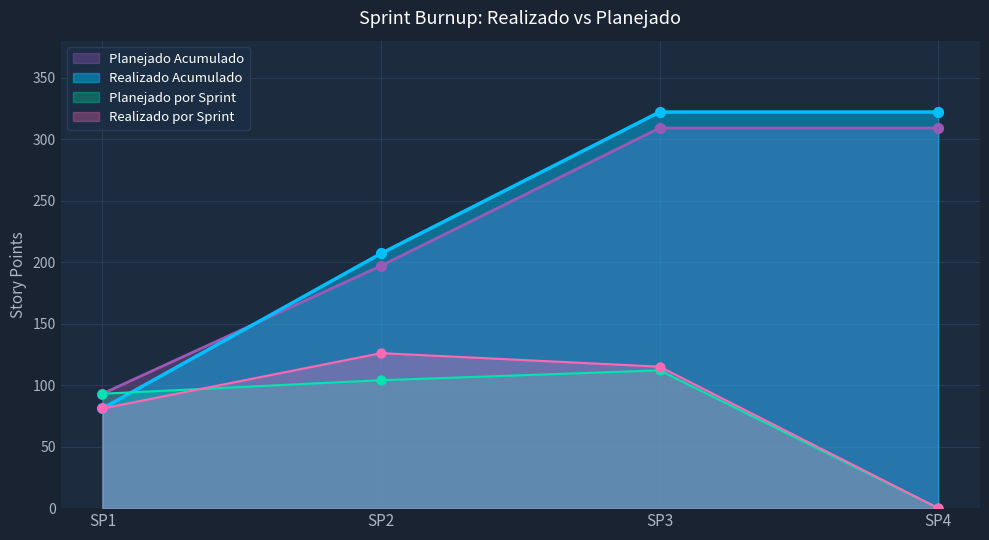

What is the total value across all series at SP2?

634